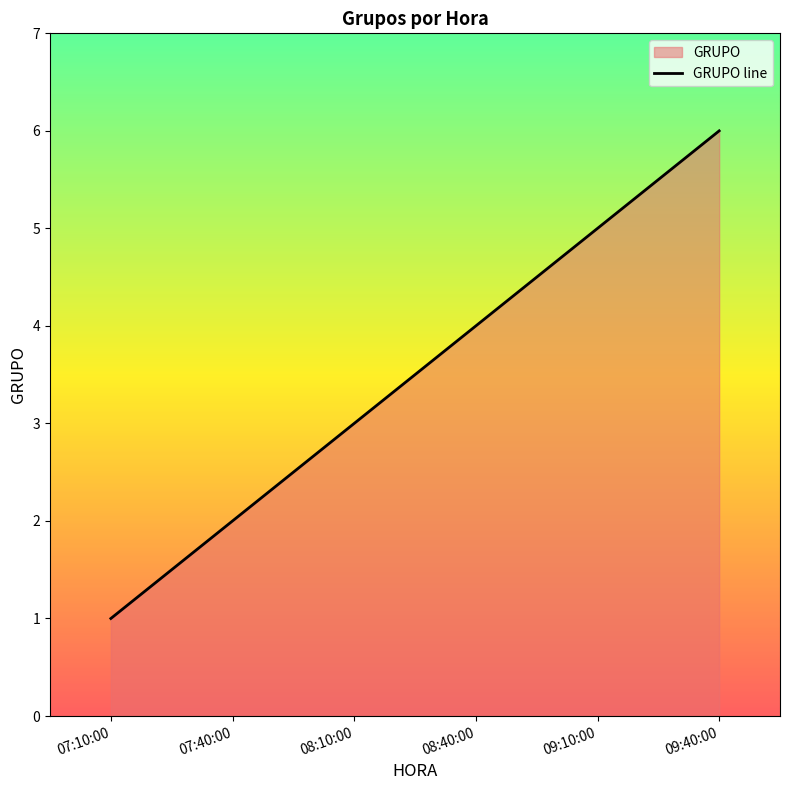

List the labels in order of value, smallest first.

07:10:00, 07:40:00, 08:10:00, 08:40:00, 09:10:00, 09:40:00